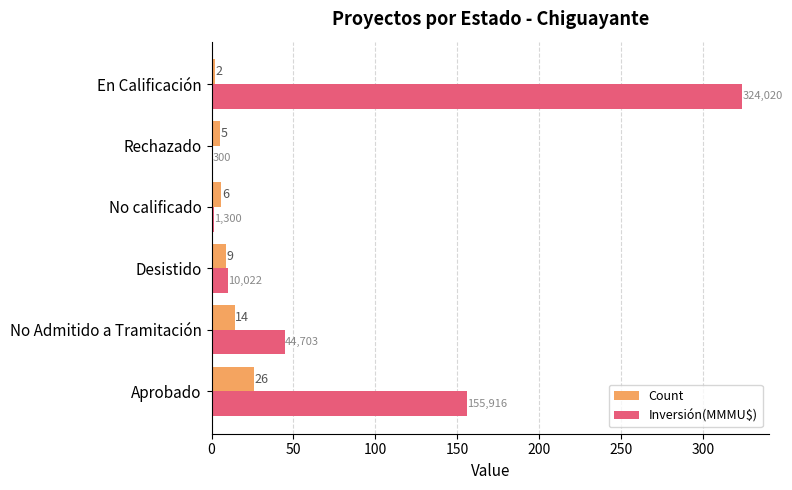

Between Aprobado and Desistido, which series saw the biggest shift?

Inversión(MMMU$)